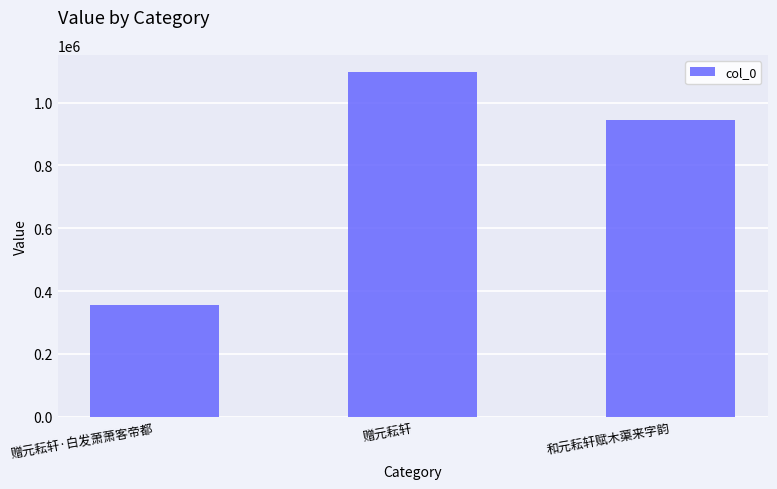

Where does the data first go above 944553?

赠元耘轩